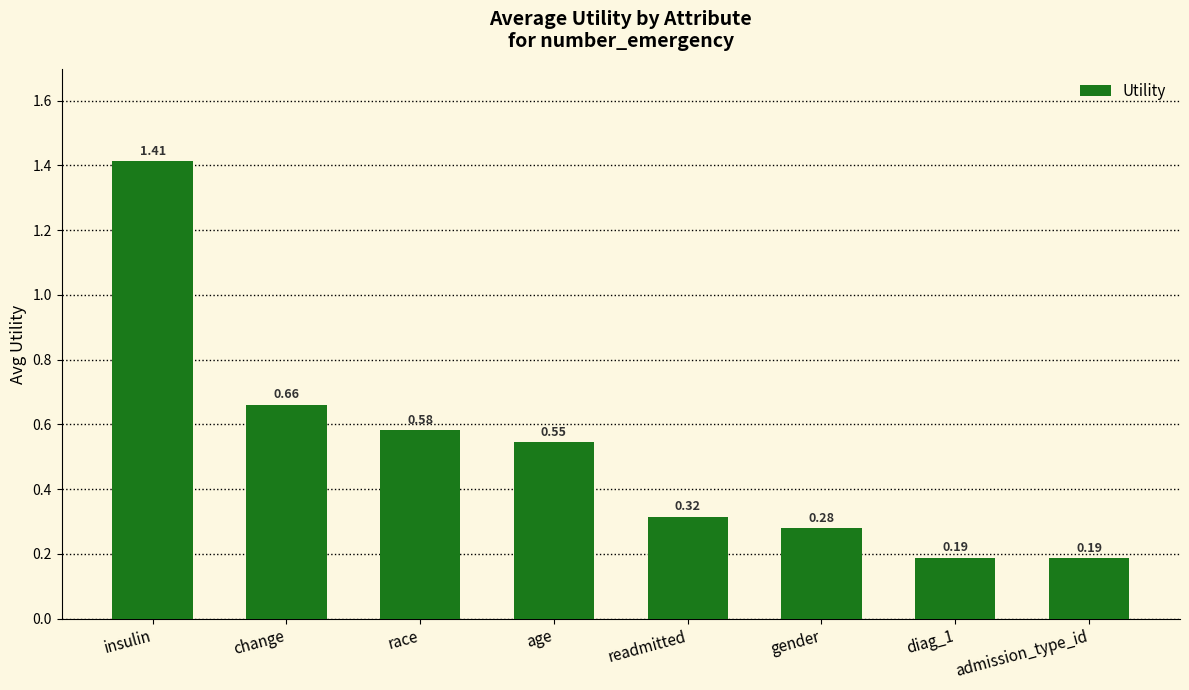

What is the difference between the maximum and second lowest values?

1.2